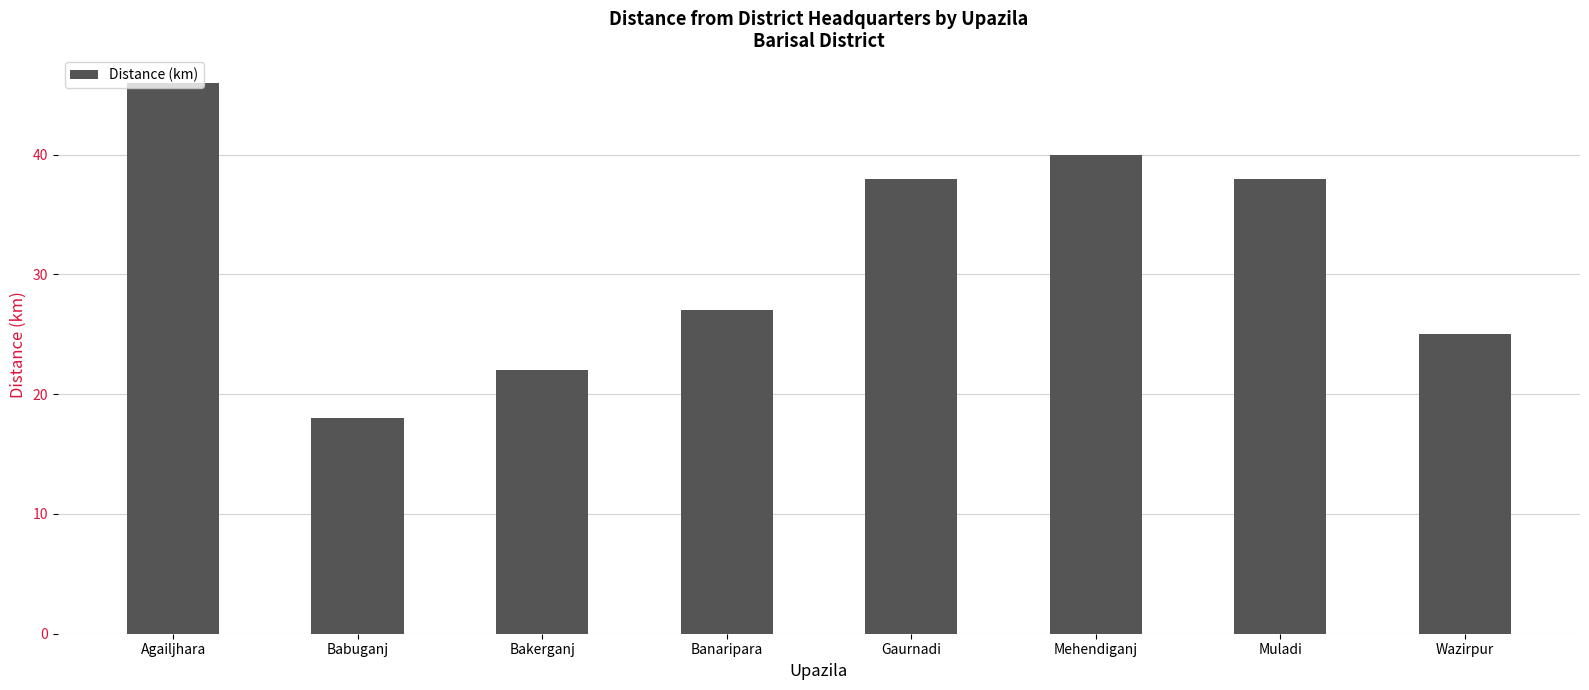

Reading left to right, extract all data points from this chart.

Agailjhara=46	Babuganj=18	Bakerganj=22	Banaripara=27	Gaurnadi=38	Mehendiganj=40	Muladi=38	Wazirpur=25